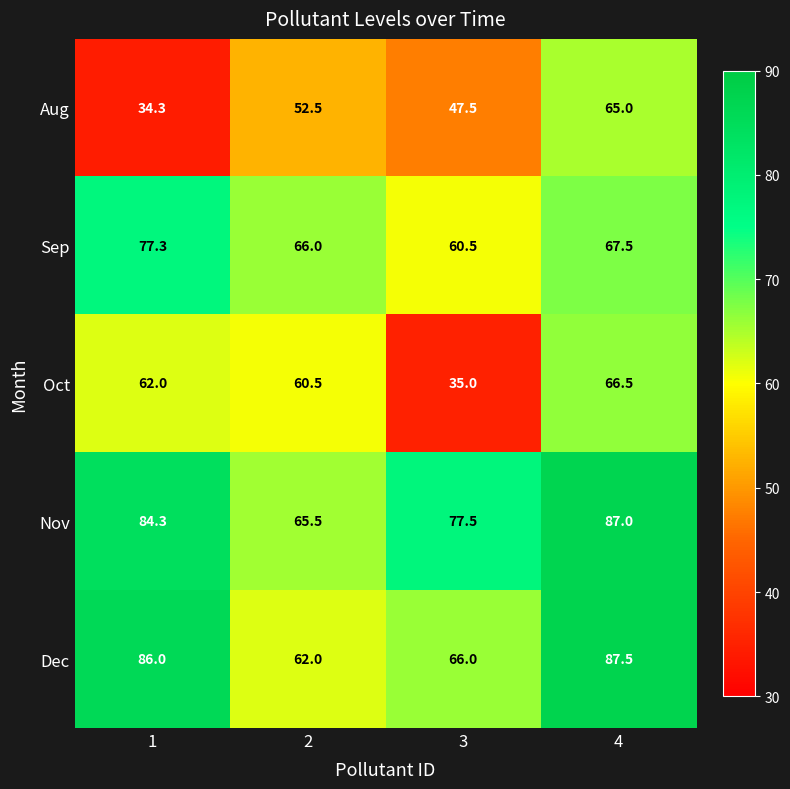

Which label corresponds to the largest value in the chart?

4